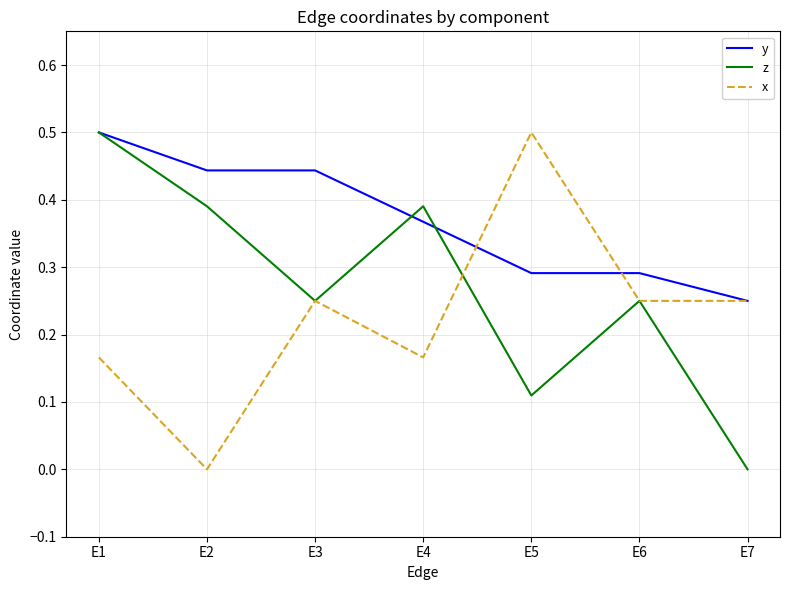

Rank the series at E5 from highest to lowest value.

x, y, z